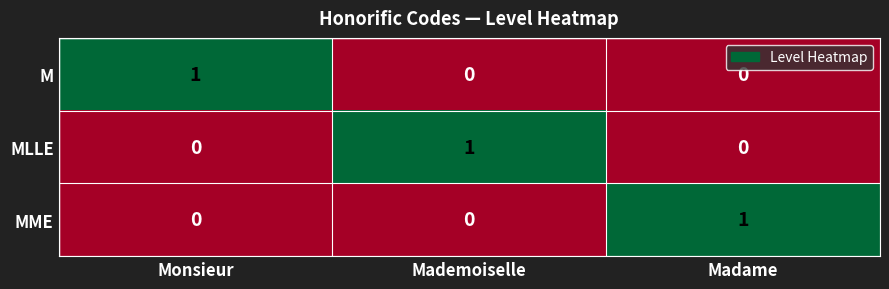

True or false: MLLE has a value of 0 at Monsieur.

True